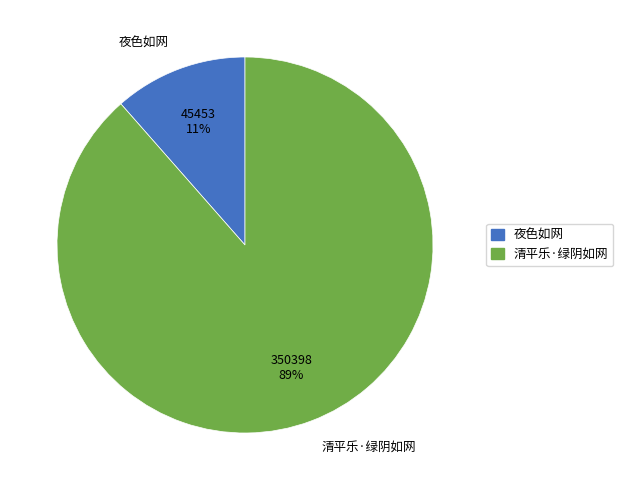

Which has a higher value, 清平乐·绿阴如网 or 夜色如网?

清平乐·绿阴如网